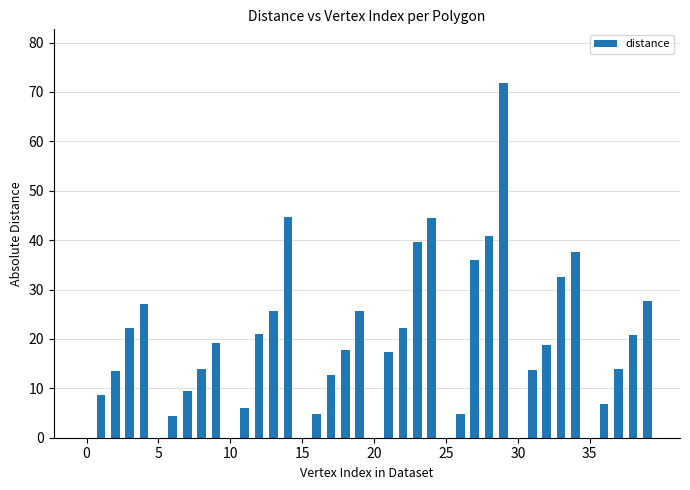

Are the bars horizontal?

No